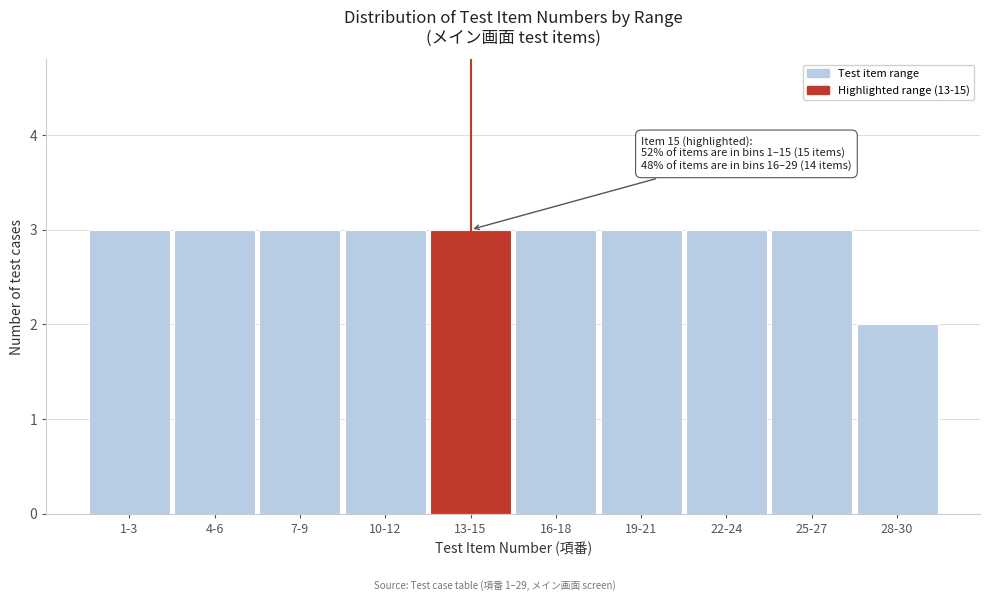

Reading left to right, list all the values displayed in this chart.

1-3=3	4-6=3	7-9=3	10-12=3	13-15=3	16-18=3	19-21=3	22-24=3	25-27=3	28-30=2